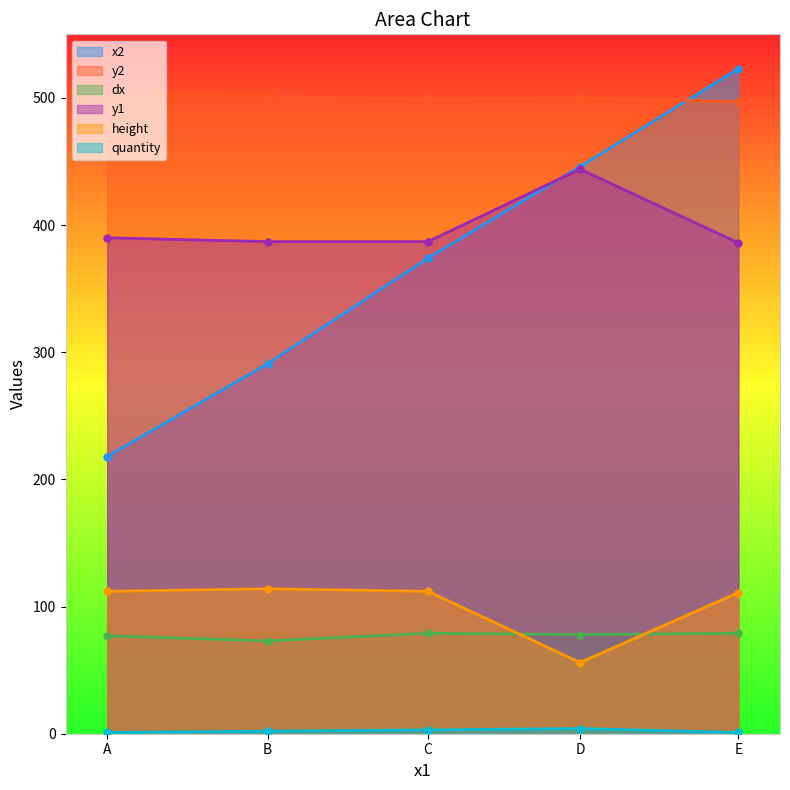

Is it true that quantity equals 1 at E?

True